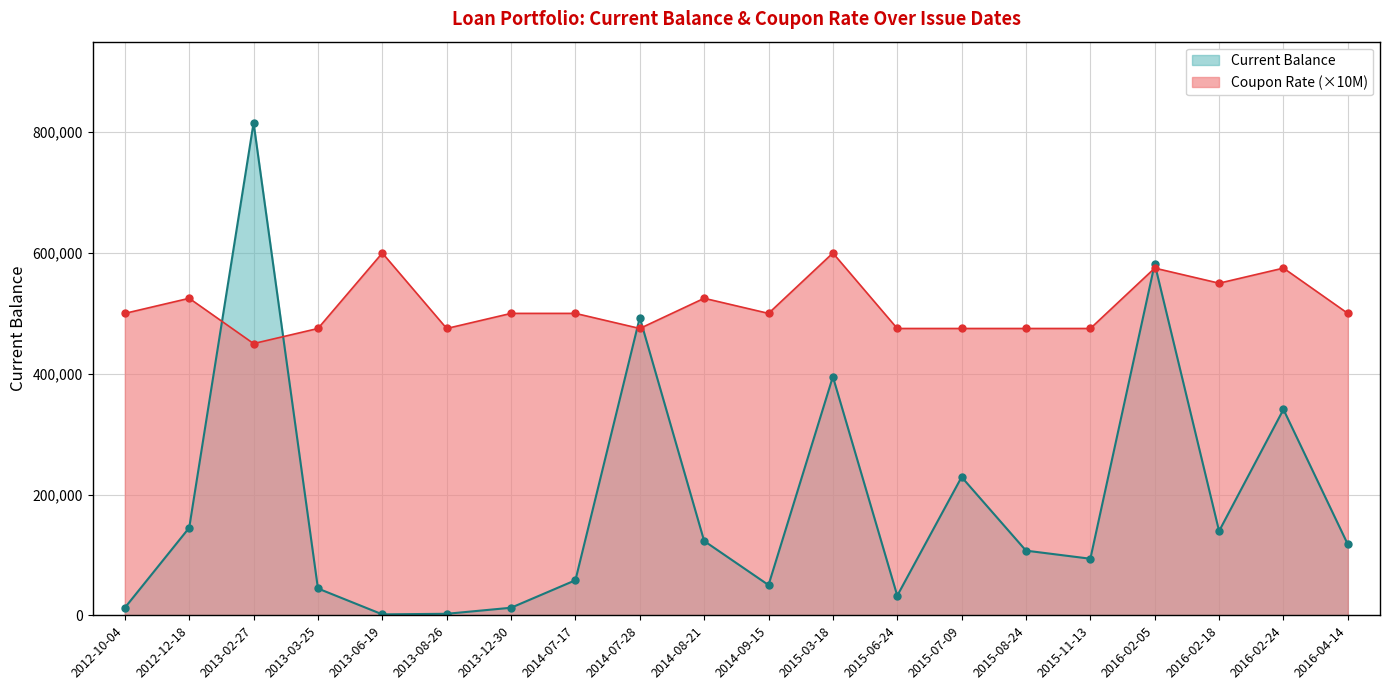

Which series changed the most between 2014-07-28 and 2016-02-05?

Coupon Rate (×10M)